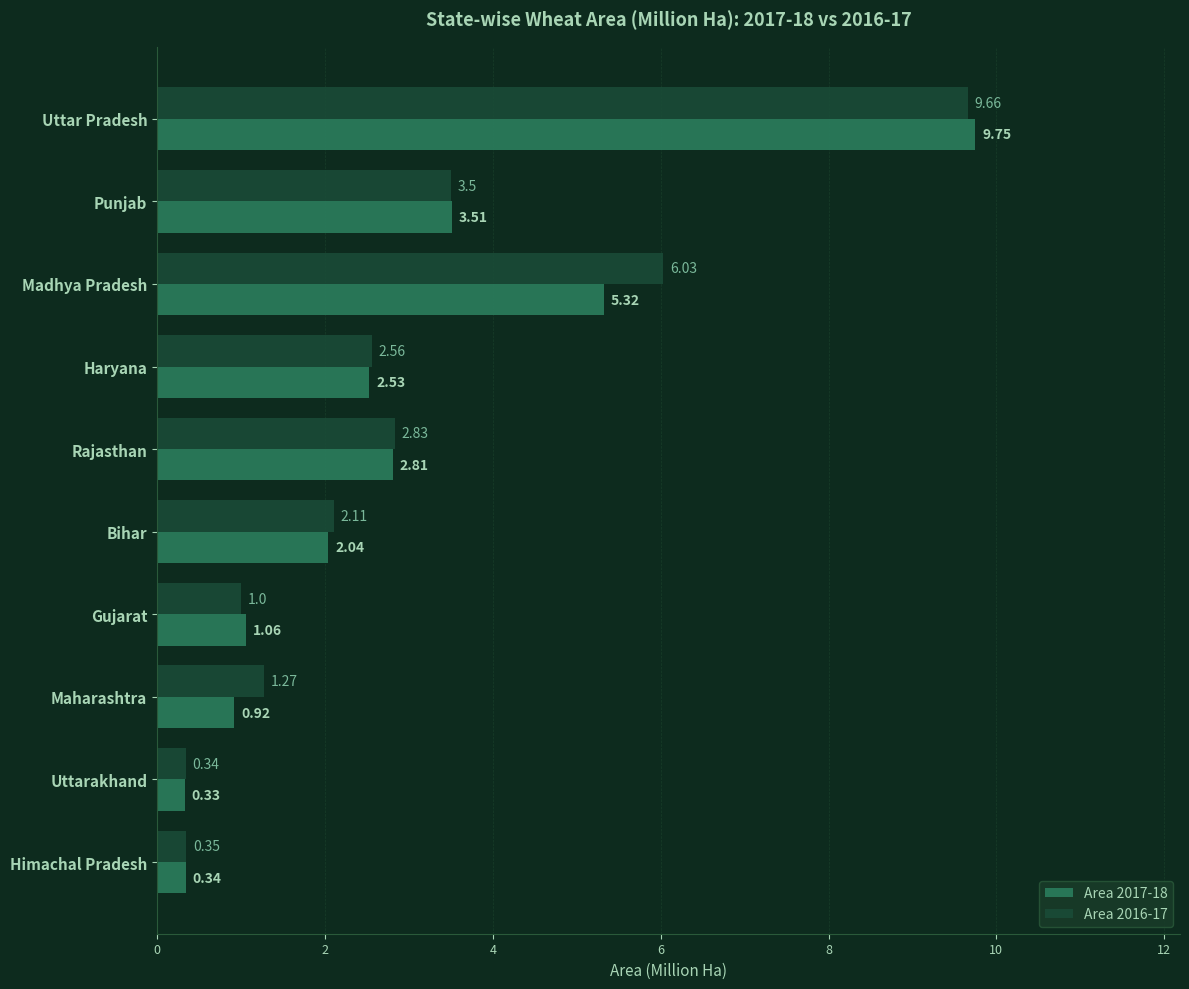

Rank the series by their average value, from lowest to highest.

Area 2017-18, Area 2016-17